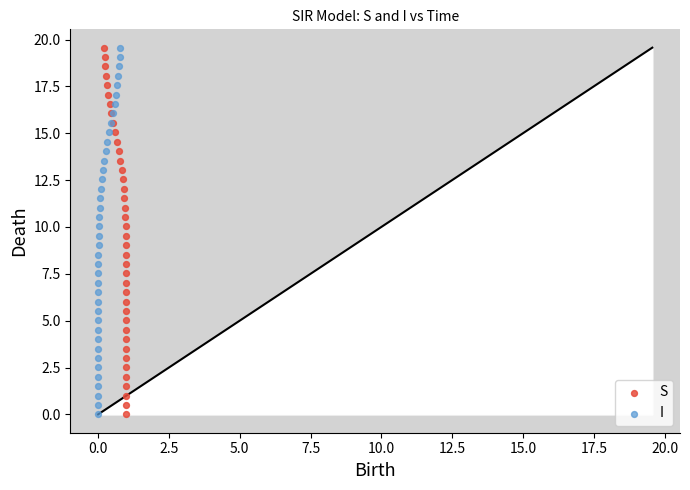

What are all the series names shown in the legend?

S, I